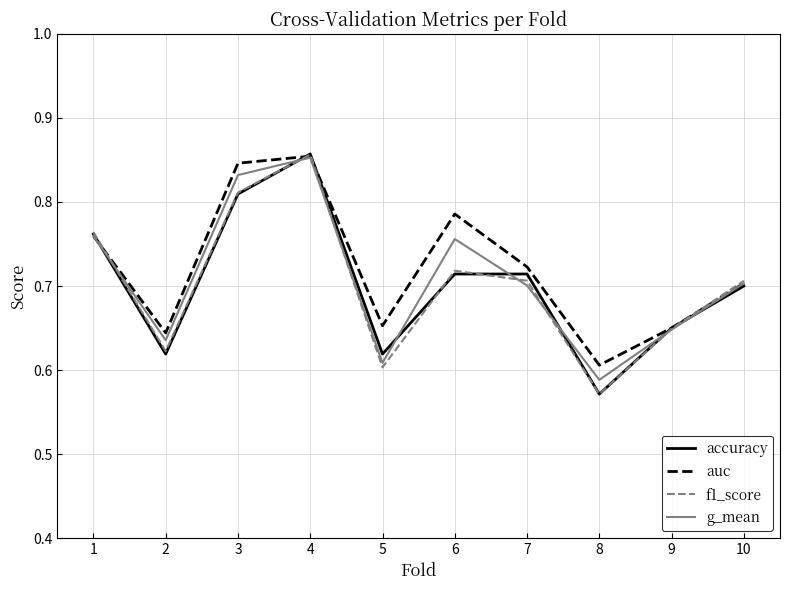

Does the chart display data point markers on the line(s)?

No